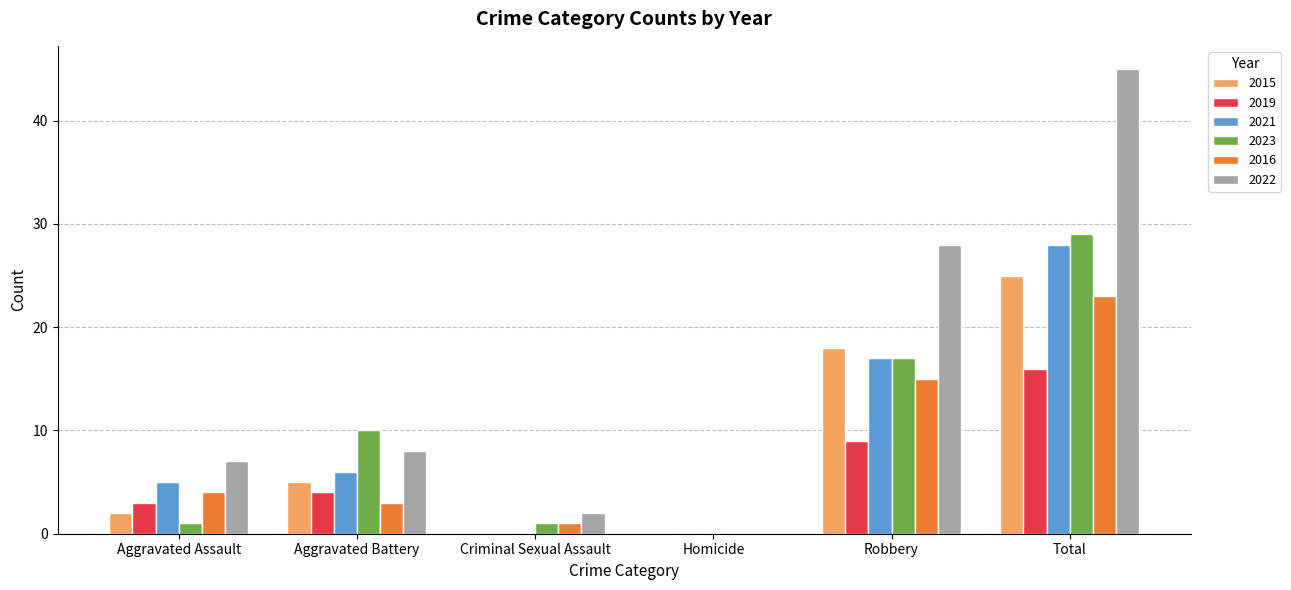

What is the maximum value shown in the chart?

45